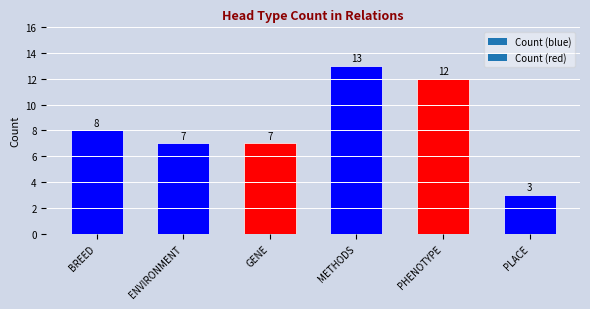

The value at GENE is 7. True or false?

True